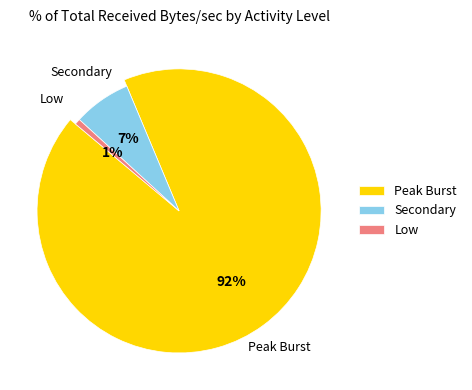

How many segments does this pie chart have?

3